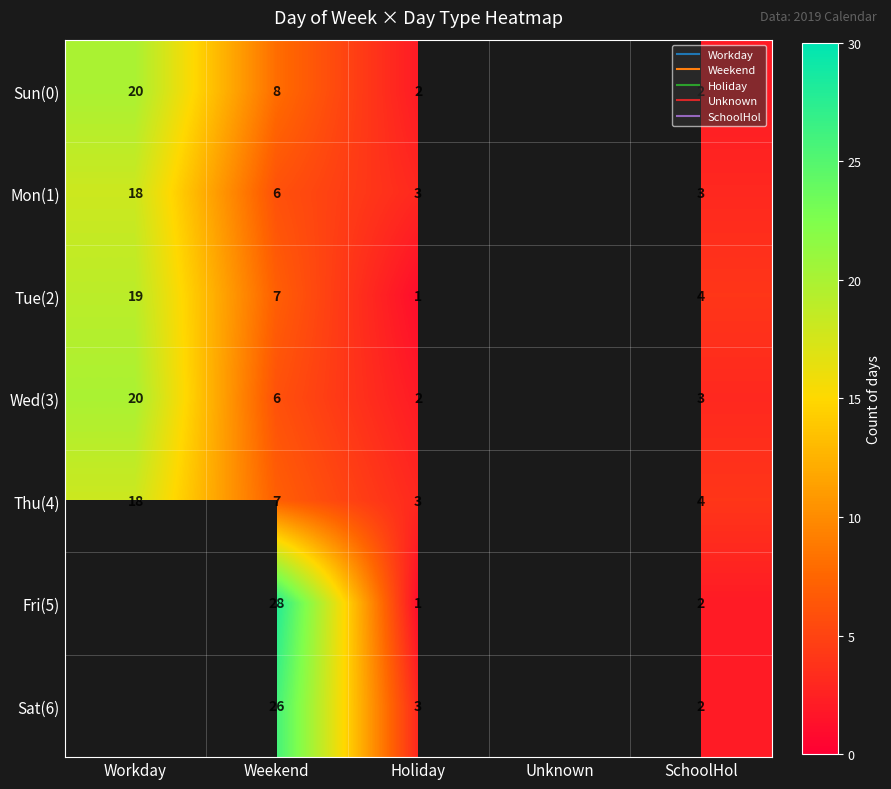

What is the approximate value of Thu(4) at Holiday?

3.0